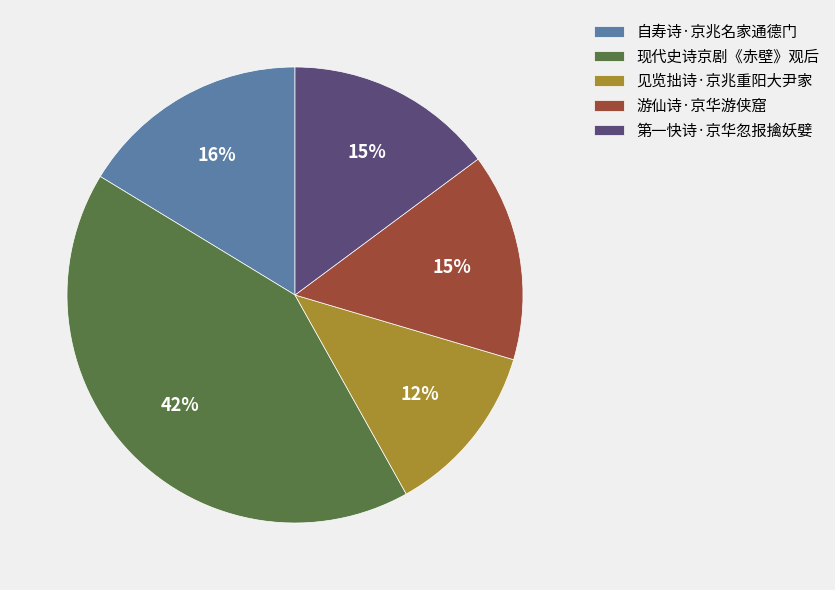

How many segments does this pie chart have?

5